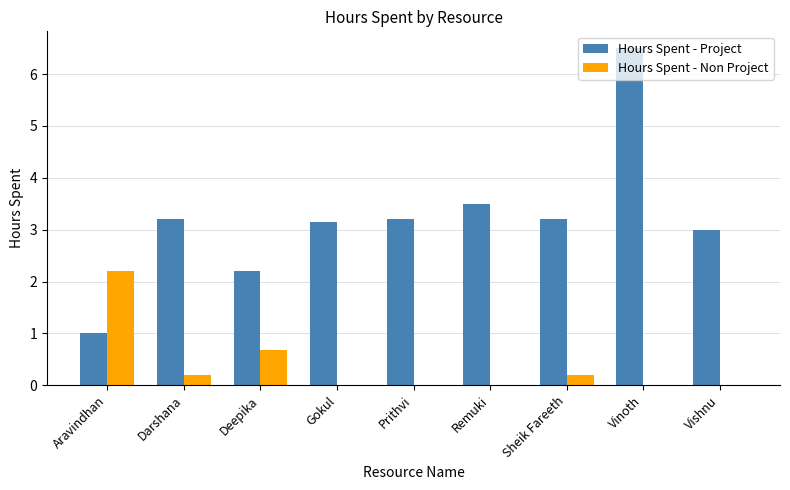

The Hours Spent - Project series shows 9.3 at Vinoth. True or false?

False